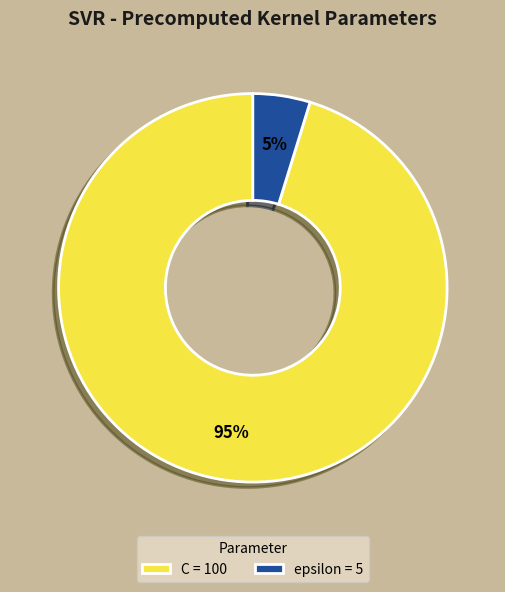

What percentage is the epsilon slice, to the nearest percent?

5%